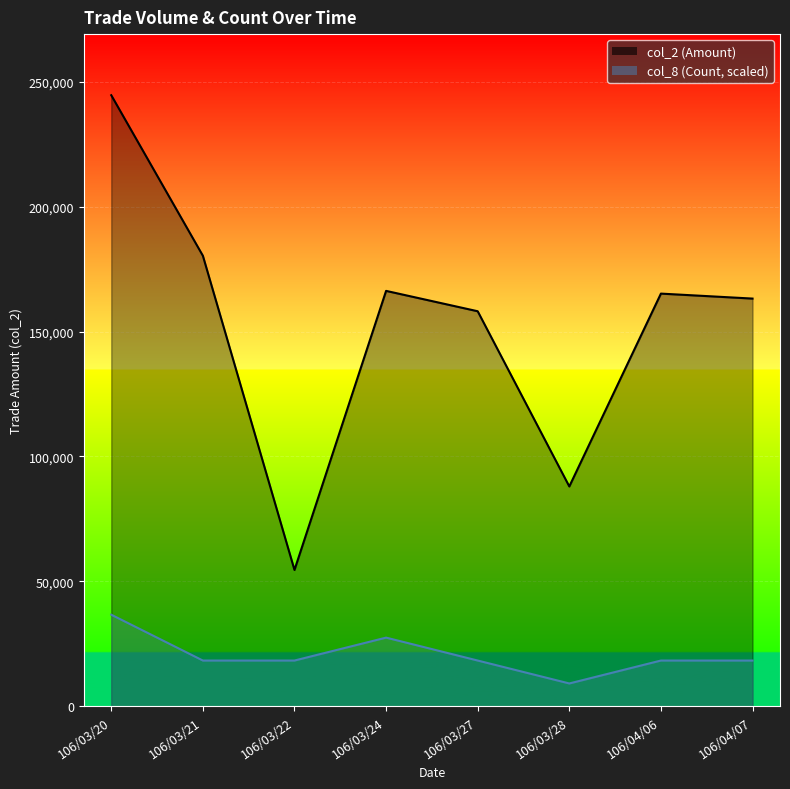

At how many categories does at least one series exceed 242416?

1